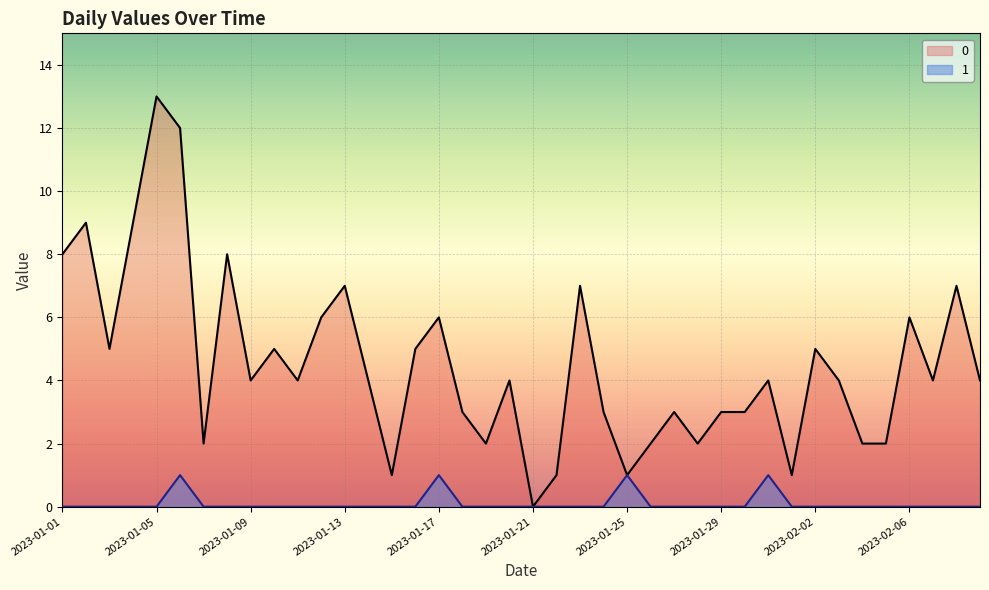

How many data points does each series have?

40